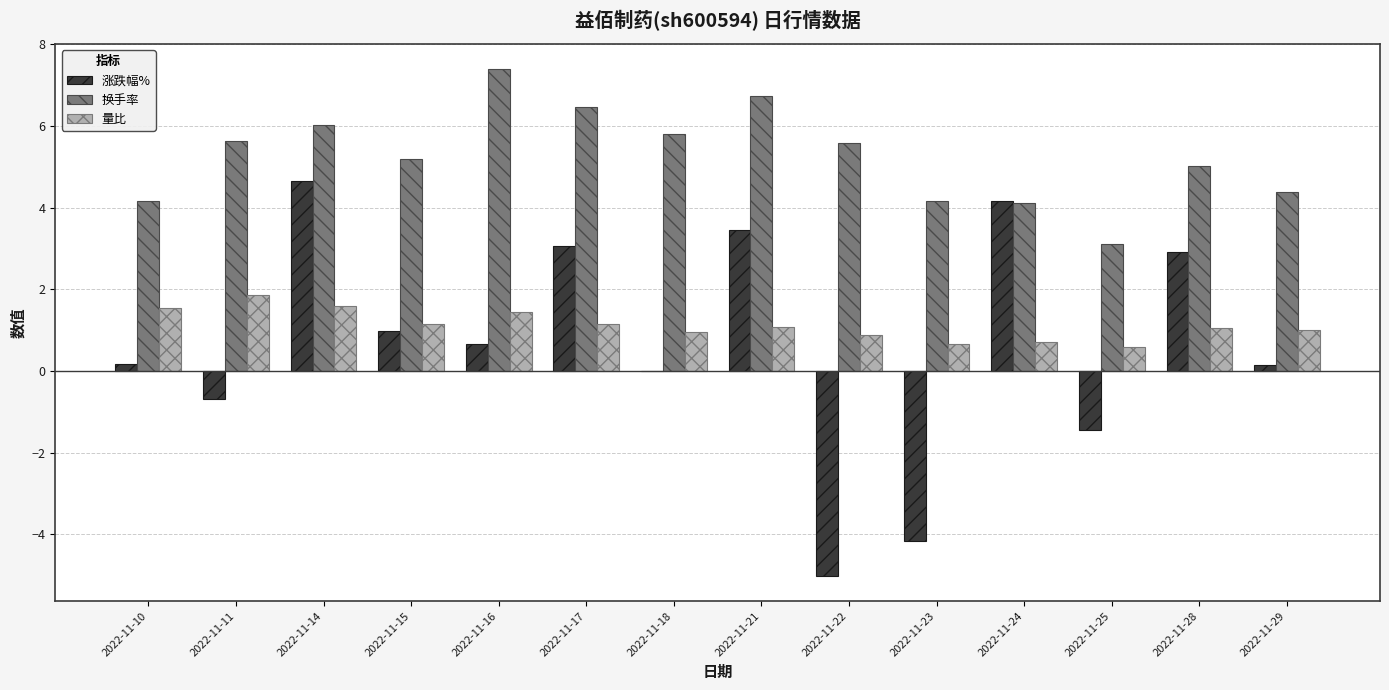

Which series has the largest range (max minus min)?

涨跌幅%